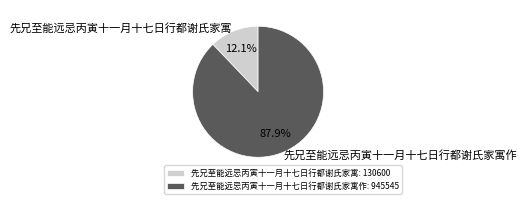

Which slice is the smallest?

先兄至能远忌丙寅十一月十七日行都谢氏家寓: 130600